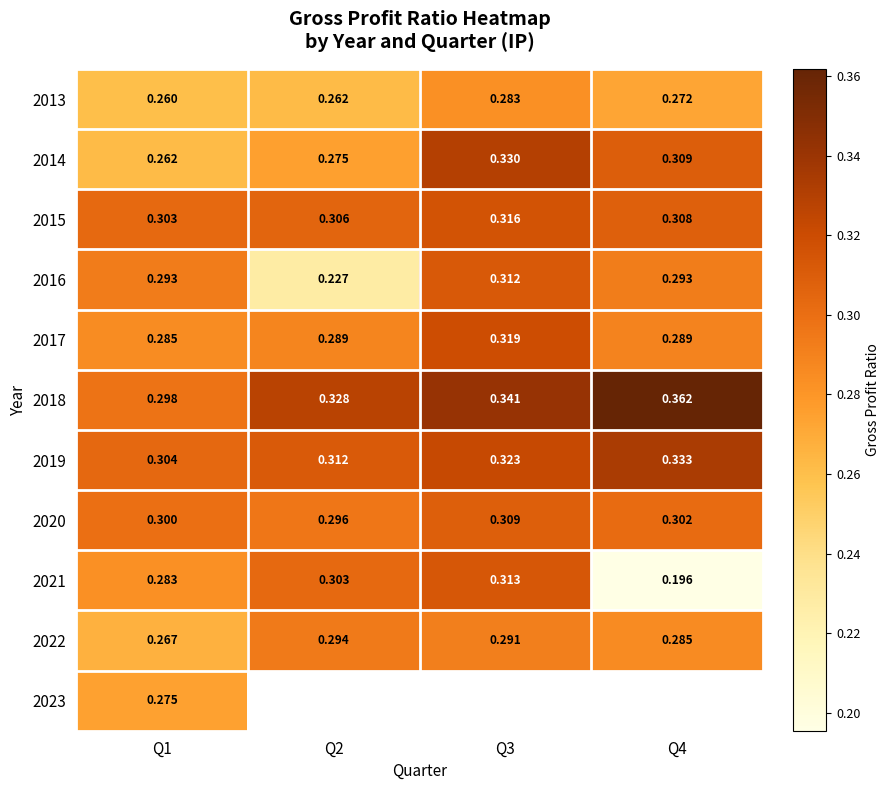

Is it true that 2014 equals 0.3 at Q4?

True